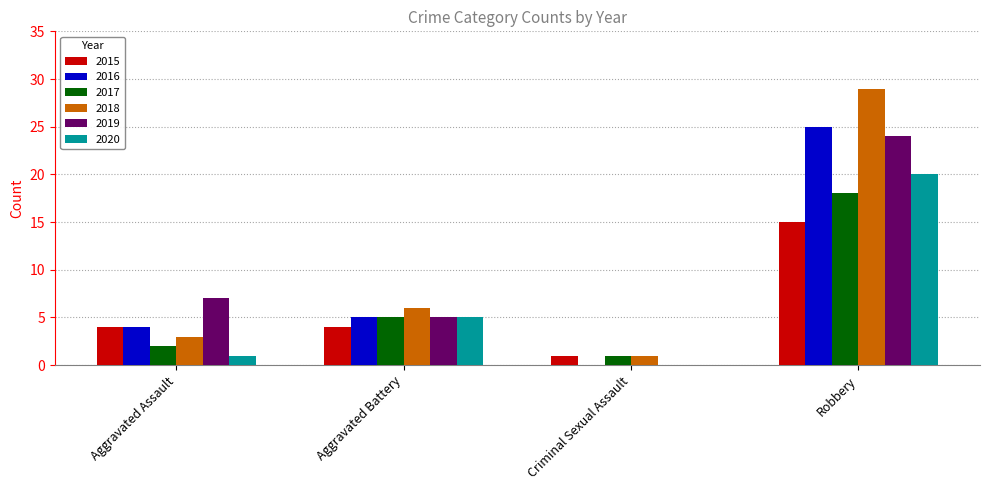

What is the greatest value displayed?

29